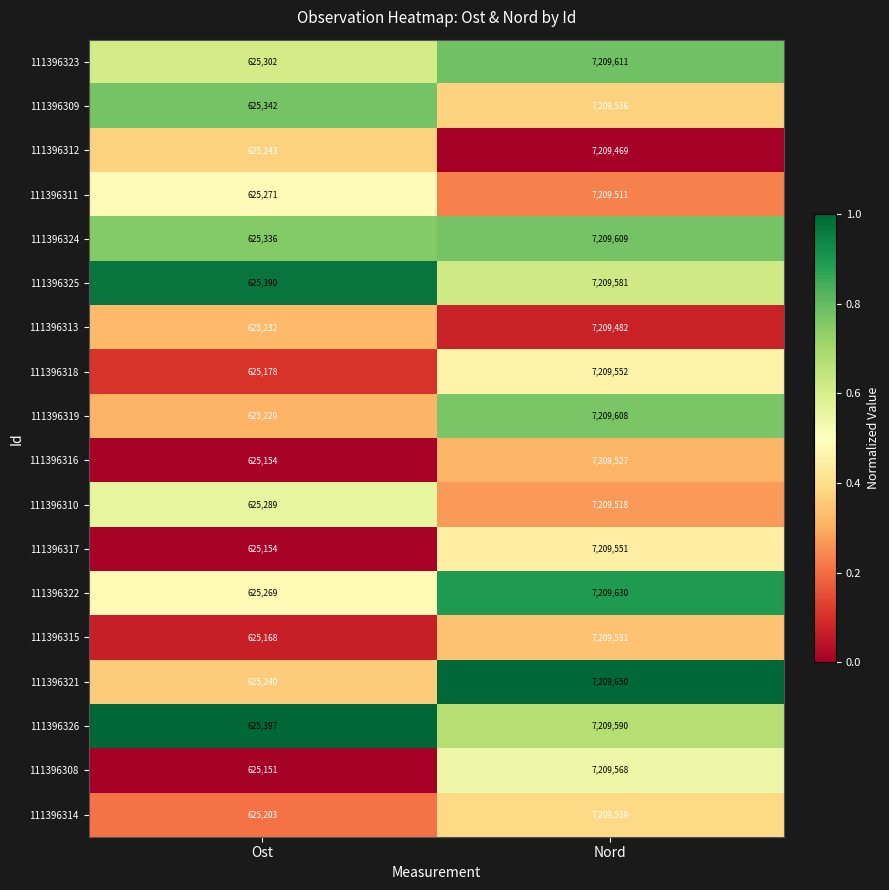

The 111396324 series shows 7209609 at Nord. True or false?

True